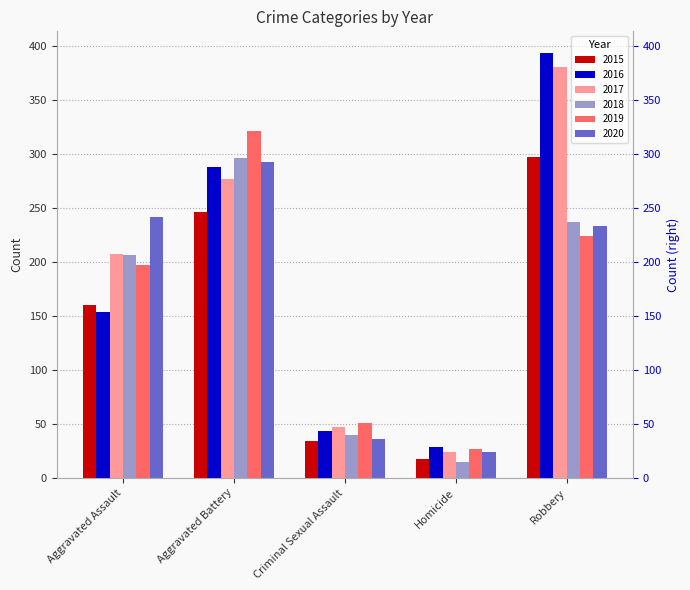

At which label is 2020 closest to 158?

Robbery